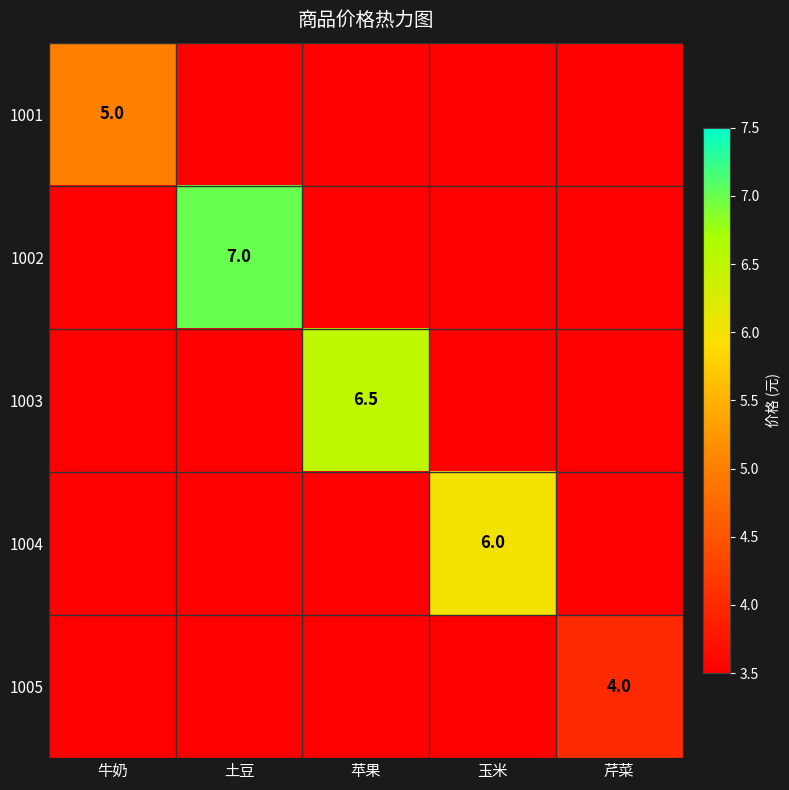

List the labels in order of 1001 value, largest first.

牛奶, 土豆, 苹果, 玉米, 芹菜